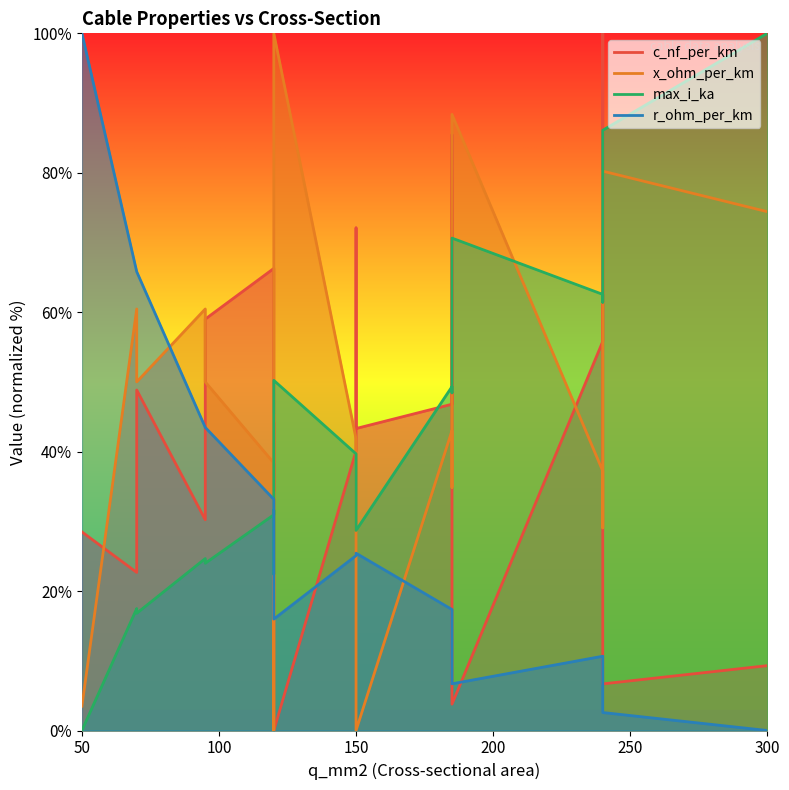

Which series ends up on top after the final intersection of r_ohm_per_km and x_ohm_per_km?

x_ohm_per_km